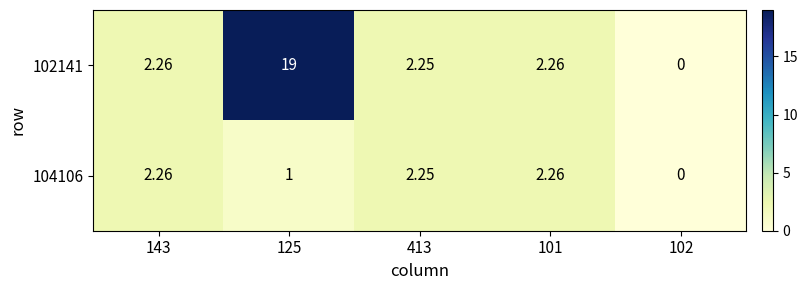

Is the value of 102141 at 413 greater than the value of 104106 at 101?

No